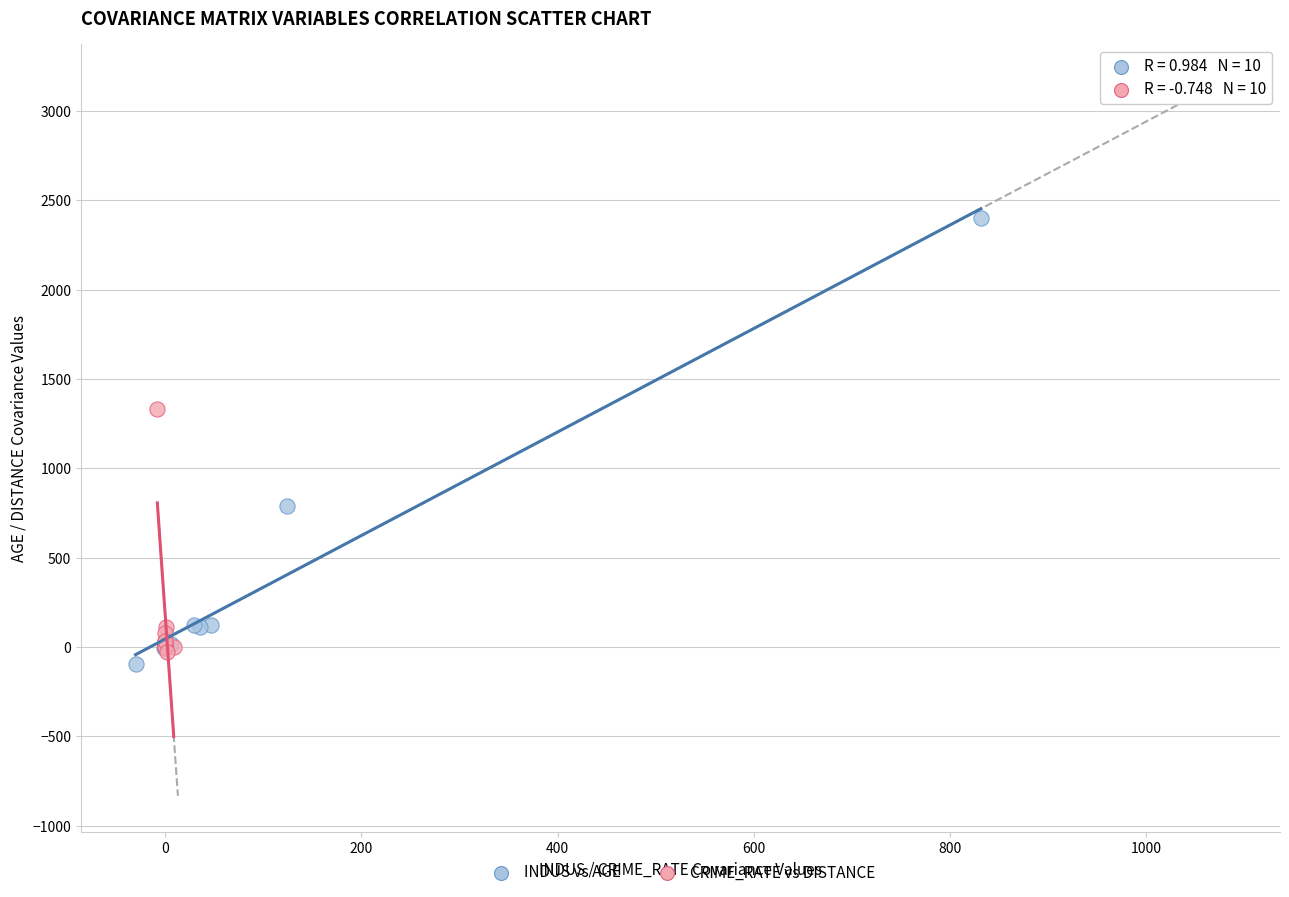

Which series has the largest Y range (max minus min)?

INDUS vs AGE